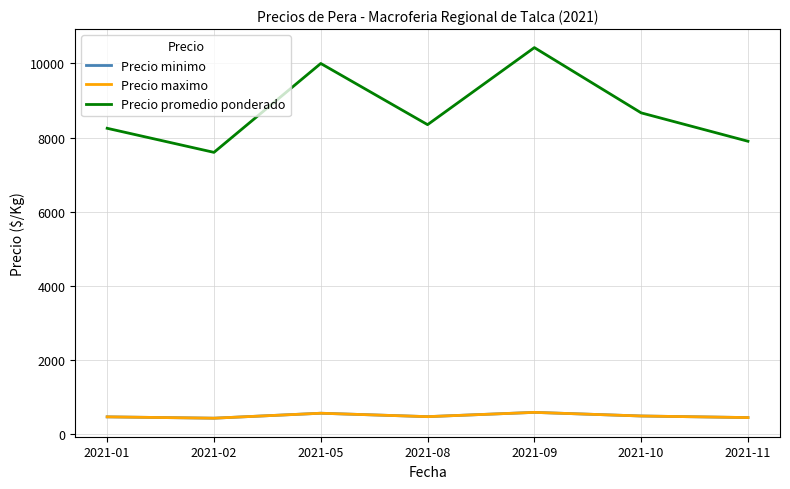

In Precio minimo, how many points are lower than both neighbors (excluding endpoints)?

2